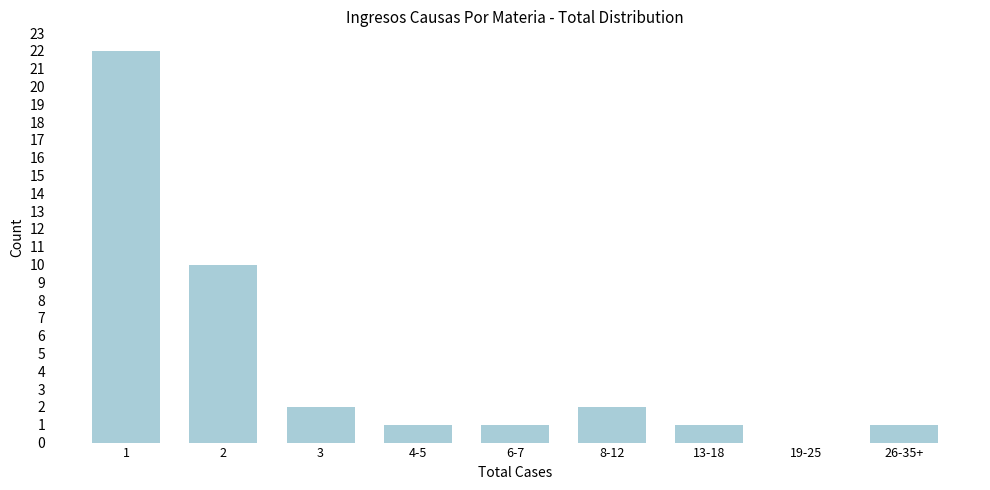

Reading left to right, what are all the values shown in this chart?

1=22	2=10	3=2	4-5=1	6-7=1	8-12=2	13-18=1	19-25=0	26-35+=1